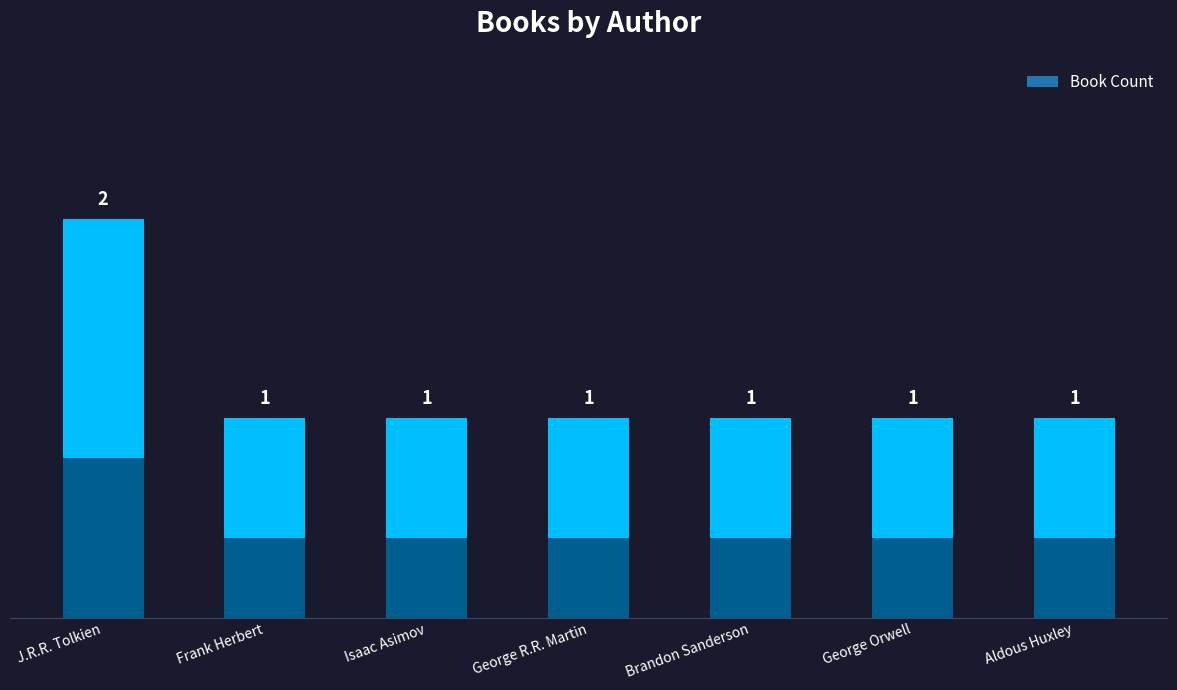

What is the maximum value shown in the chart?

2